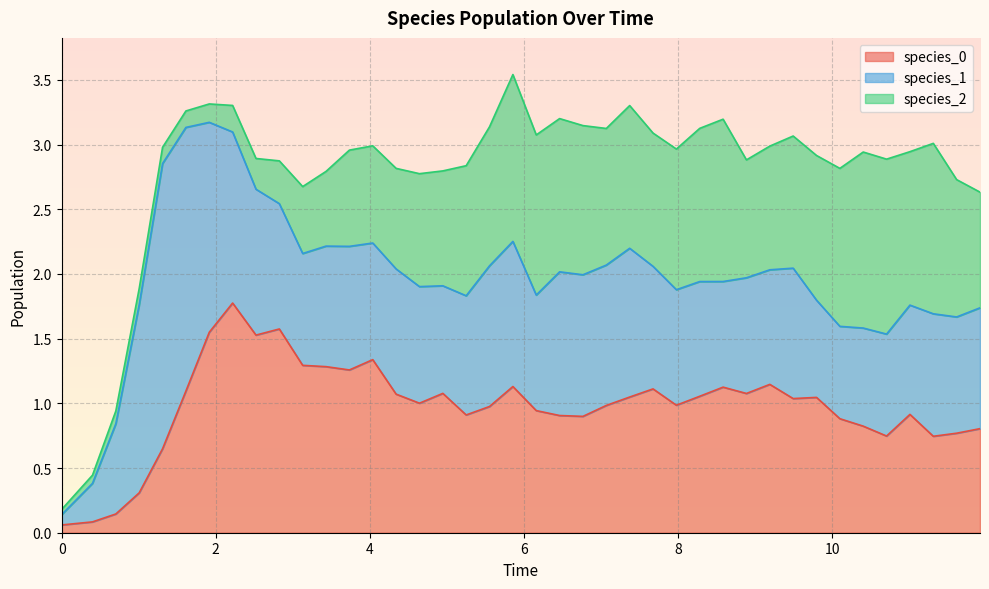

The species_2 series shows 2.2 at 37. True or false?

False